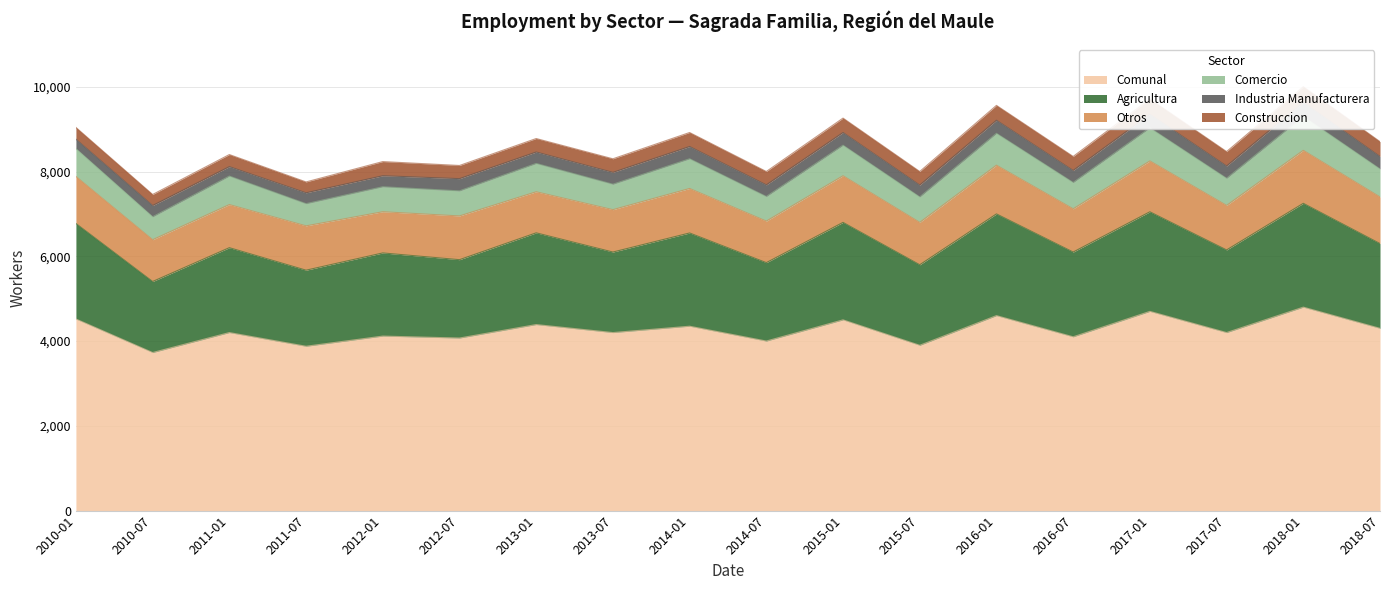

What is the total value across all series at 2017-01?

9710